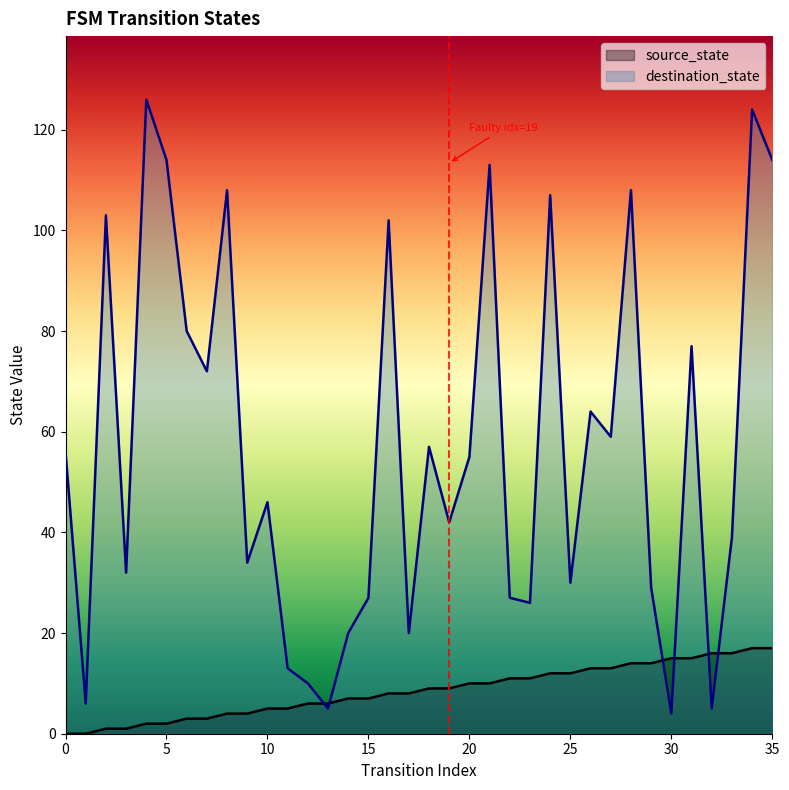

Which category has the lowest value in the destination_state series?

30